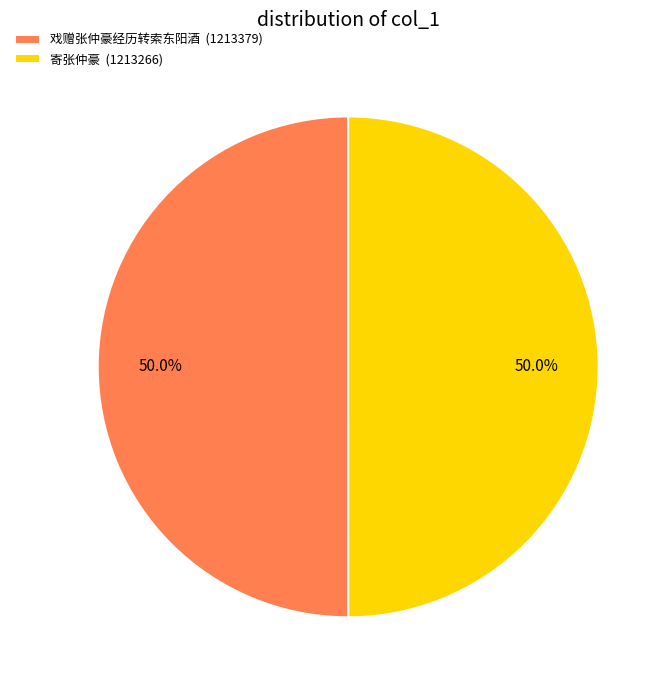

To the nearest percent, what is the average slice percentage?

50%